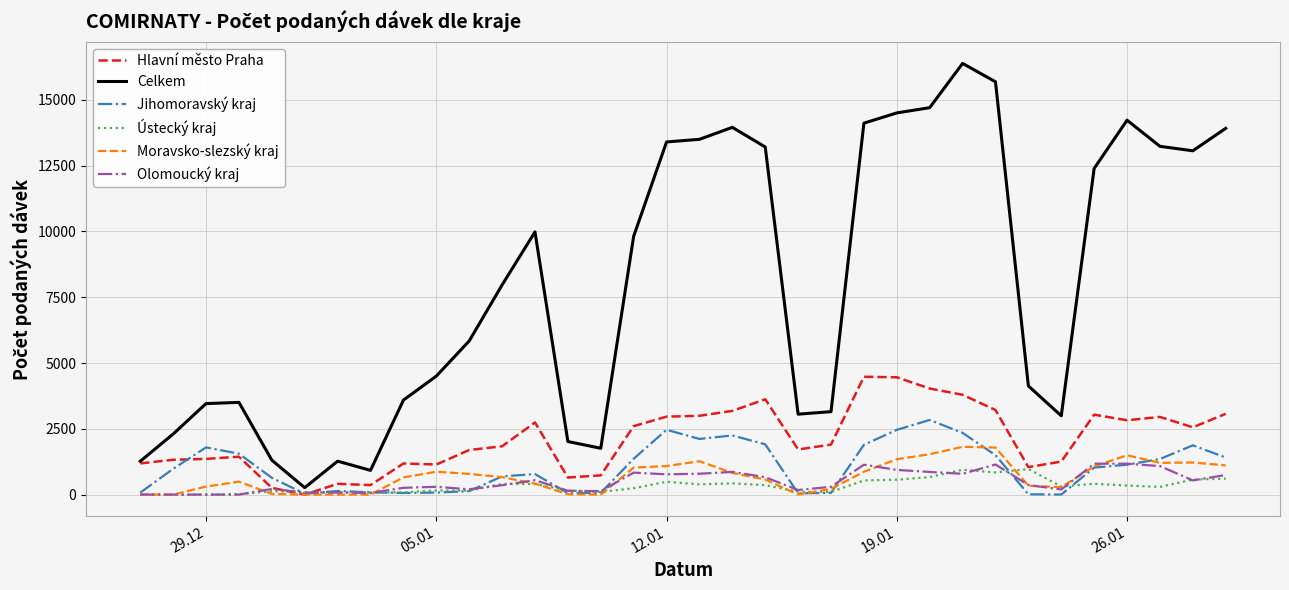

What is the difference between the second highest and minimum values in the Hlavní město Praha series?

4458